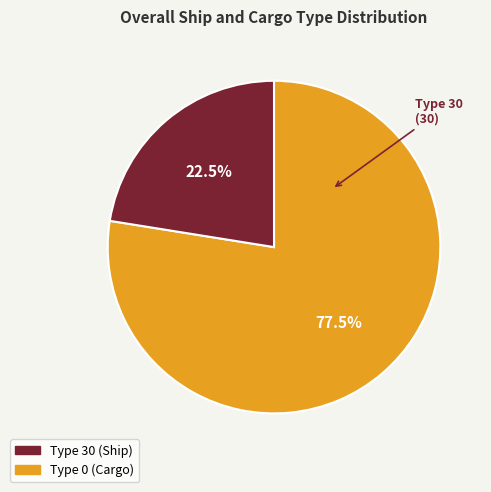

Is there a majority slice in this chart?

Yes